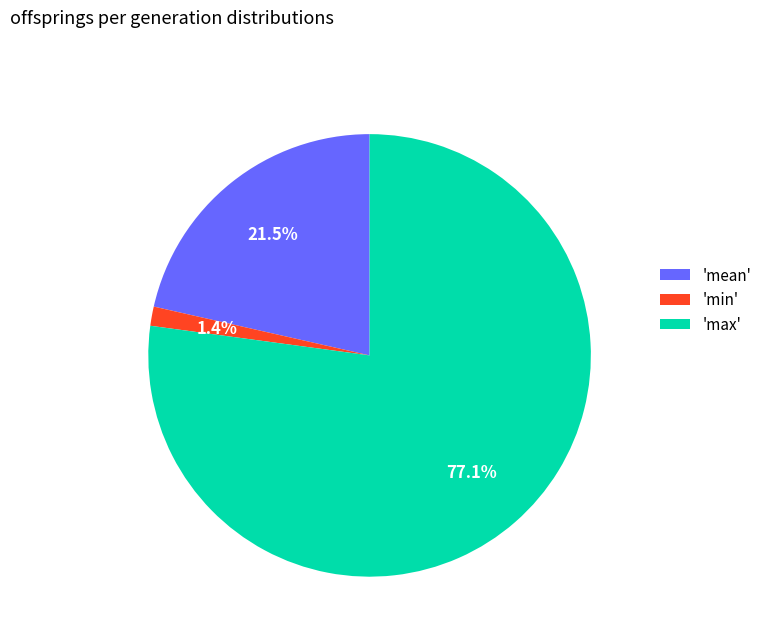

Does 'max' represent more than half of the total?

Yes